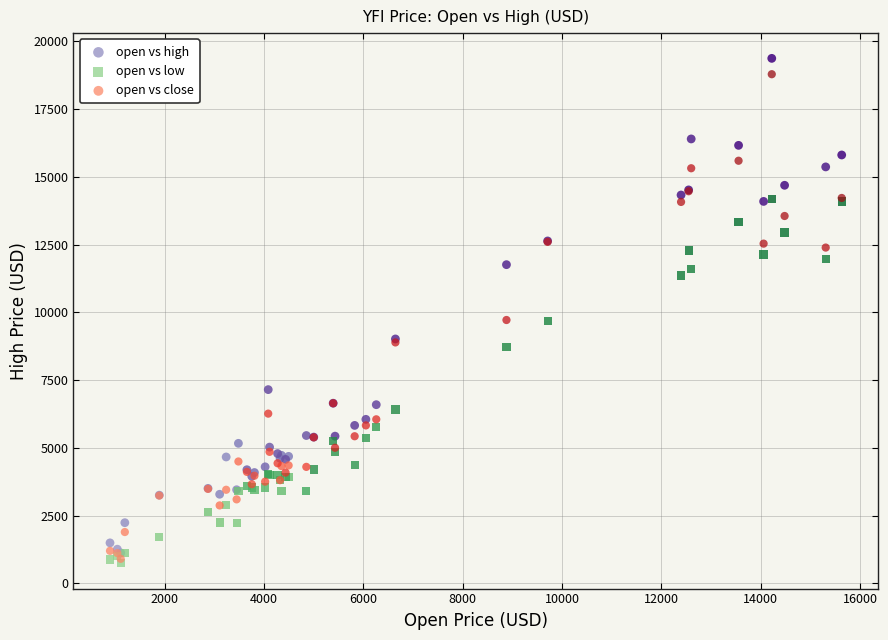

What are all the series names shown in the legend?

open vs high, open vs low, open vs close